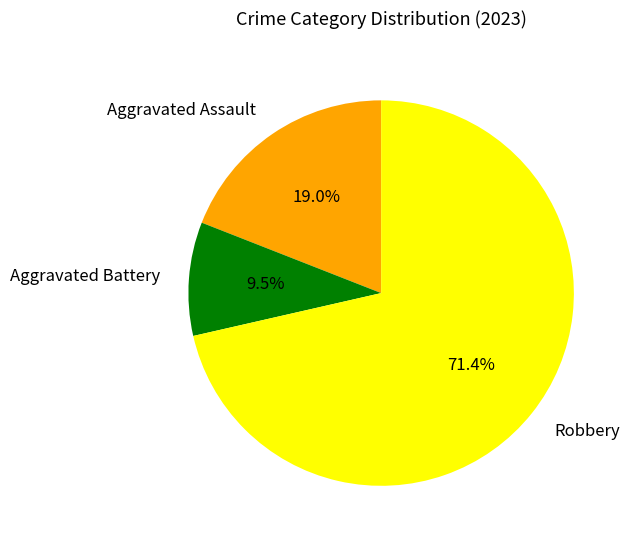

Does Robbery account for over 50% of the chart?

Yes